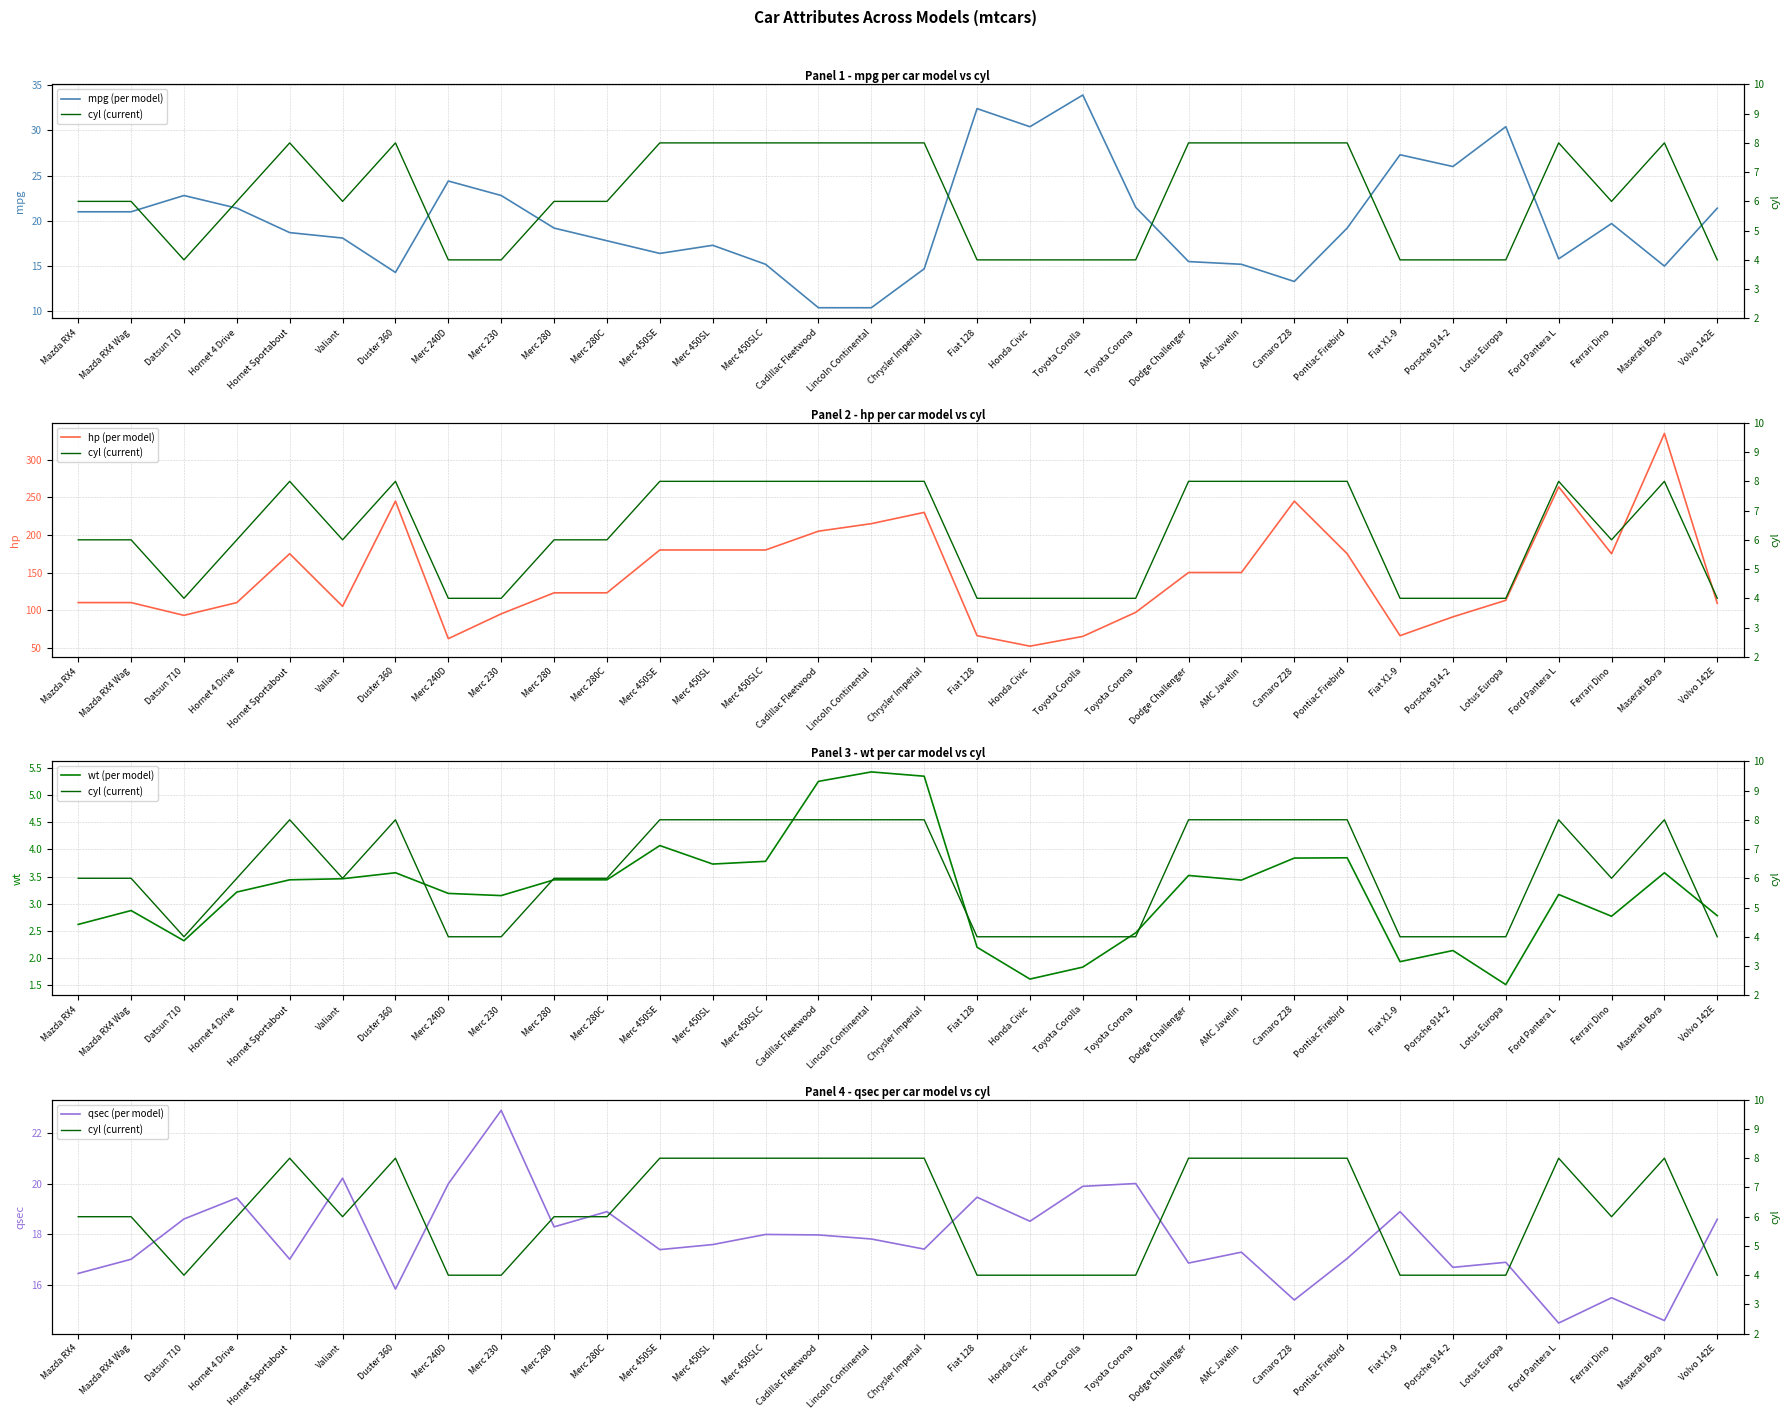

Between Merc 280 and Honda Civic, which is larger?

Honda Civic